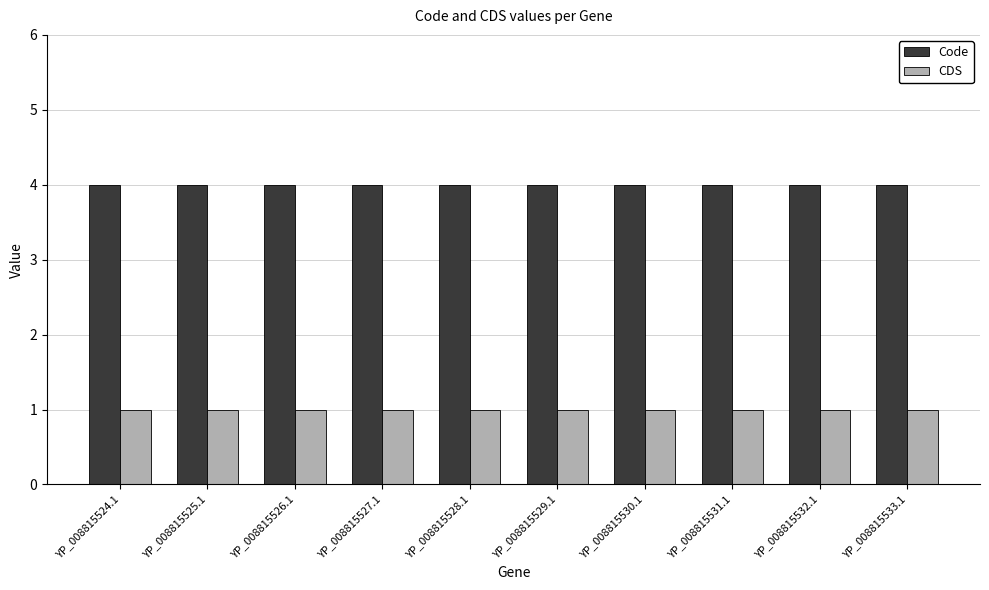

What is the difference between the highest and lowest values at YP_008815526.1?

3